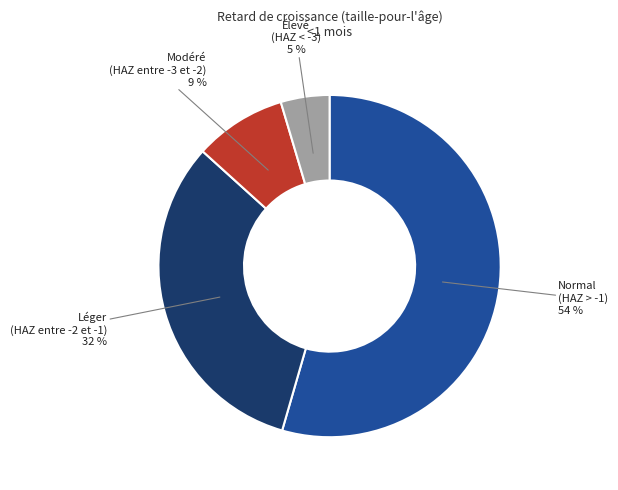

Is there any slice that represents more than half of the pie?

Yes